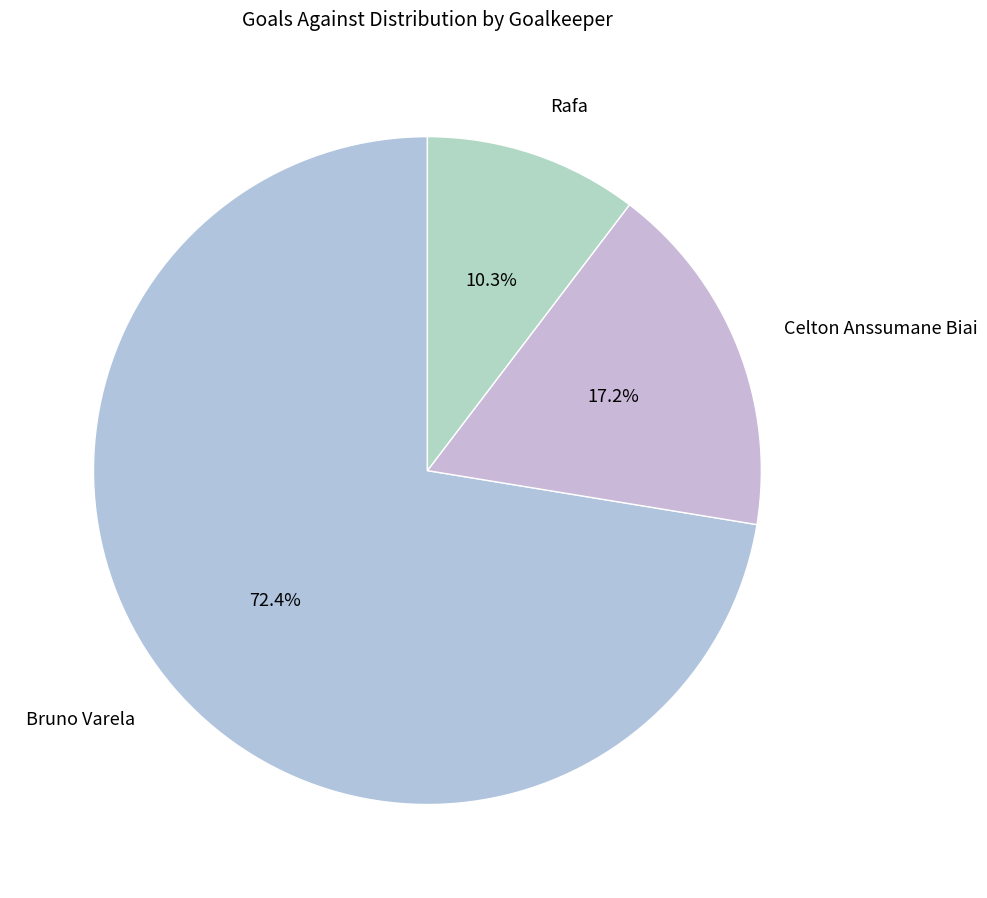

To the nearest percent, what portion does Rafa represent?

10%